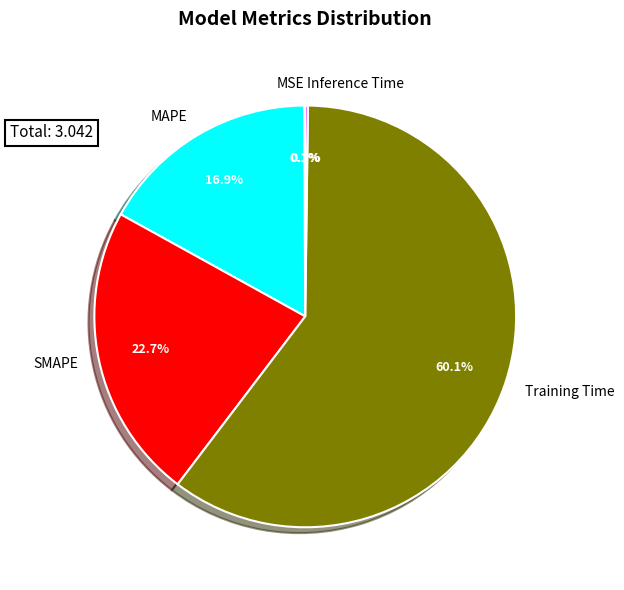

Between Training Time and SMAPE, which is larger?

Training Time